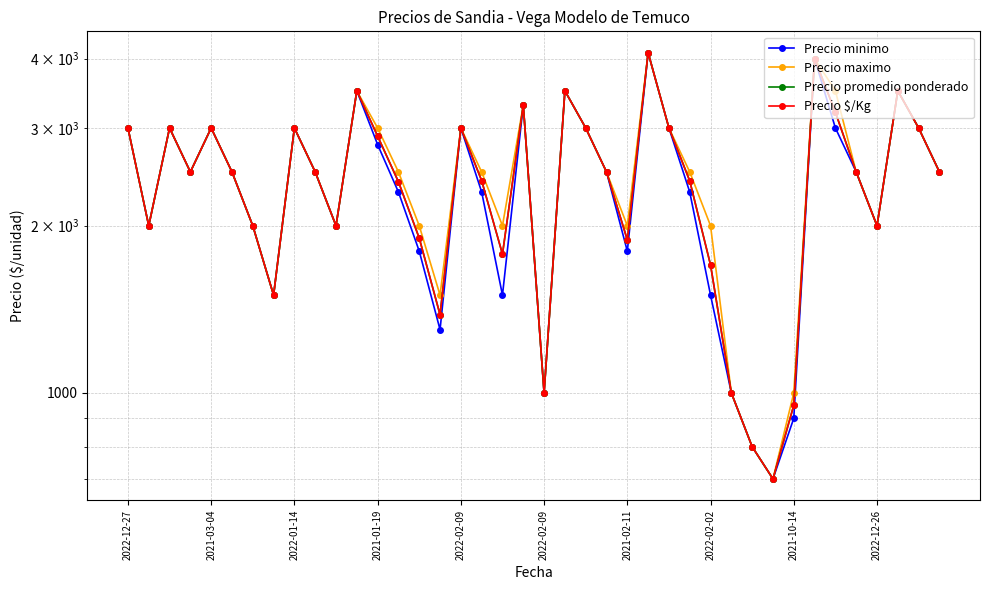

At which label is Precio minimo closest to 2400?

2021-01-19